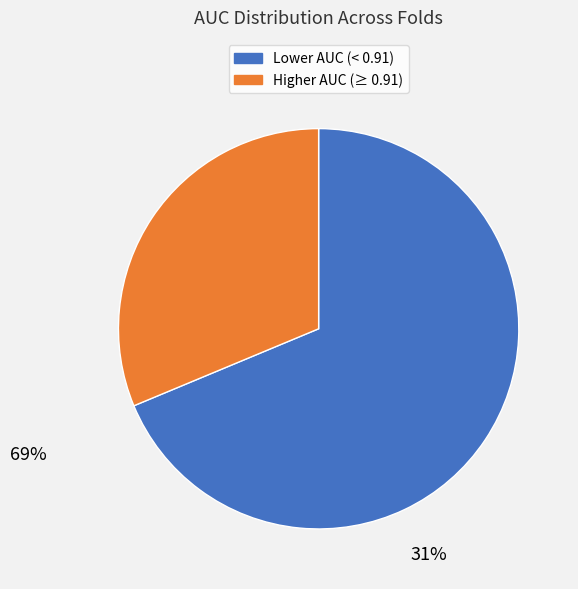

Does any single category account for the majority?

Yes